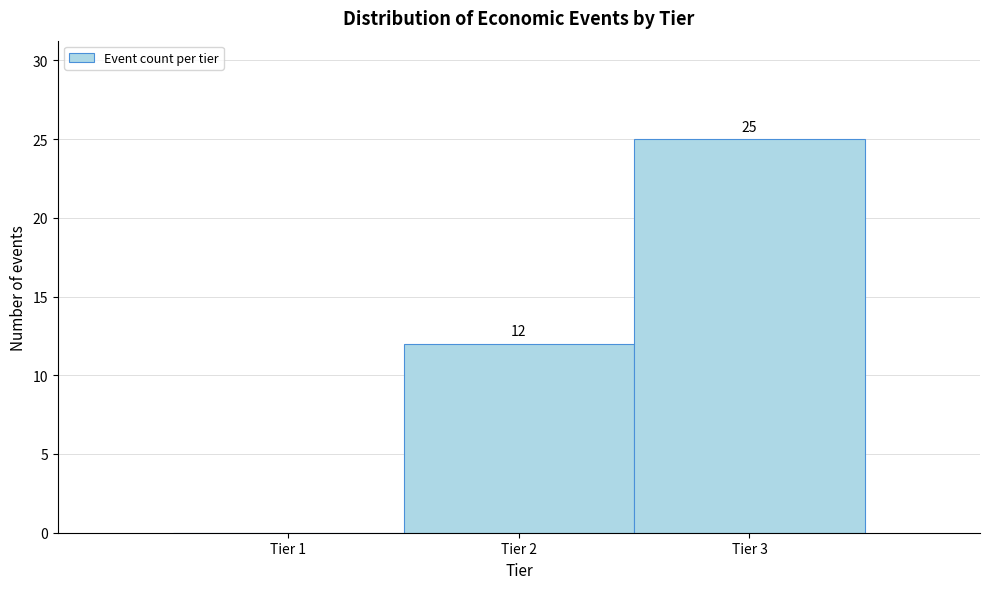

Reading left to right, transcribe all the data shown in this chart.

Tier 1=0	Tier 2=12	Tier 3=25